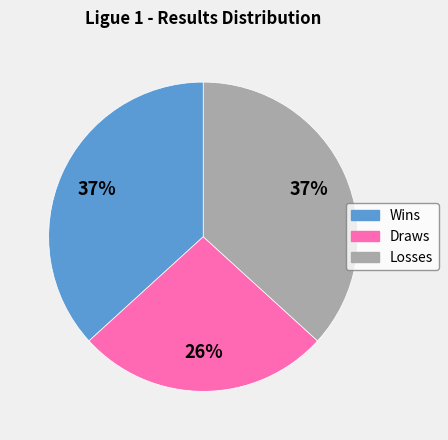

Is there a majority slice in this chart?

No